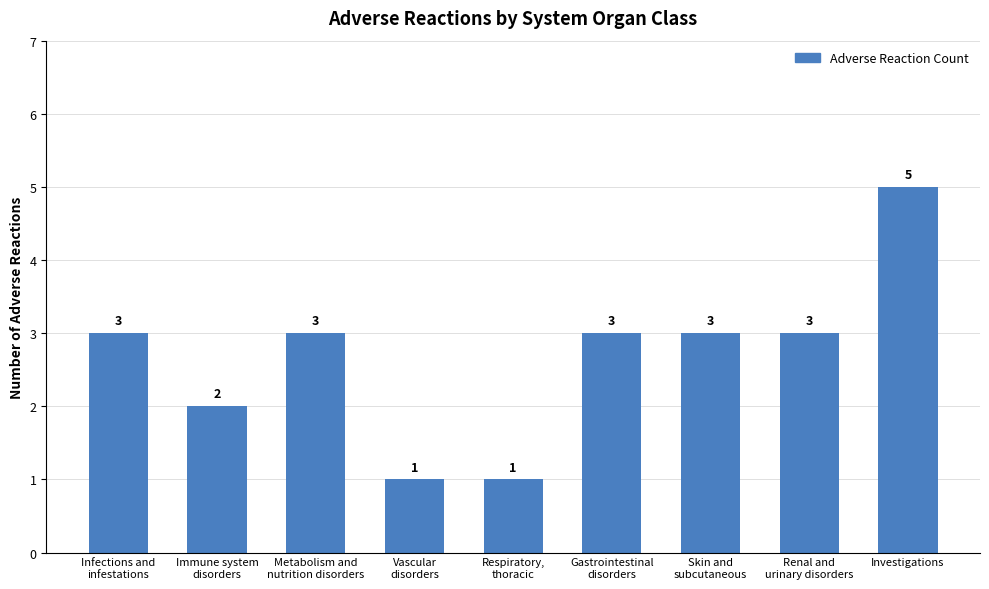

What is the average value?

3